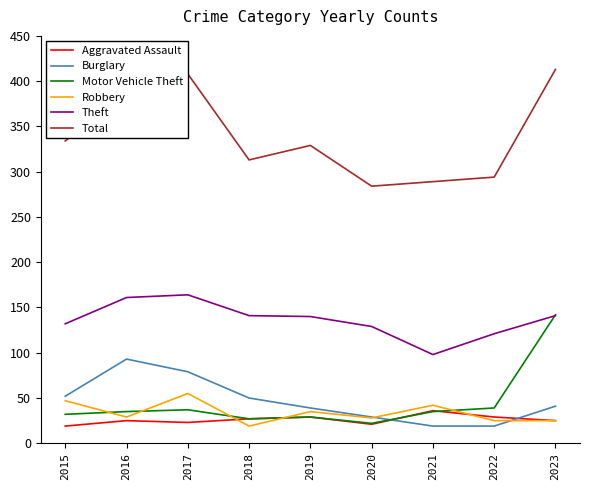

At how many categories does at least one series exceed 310?

6